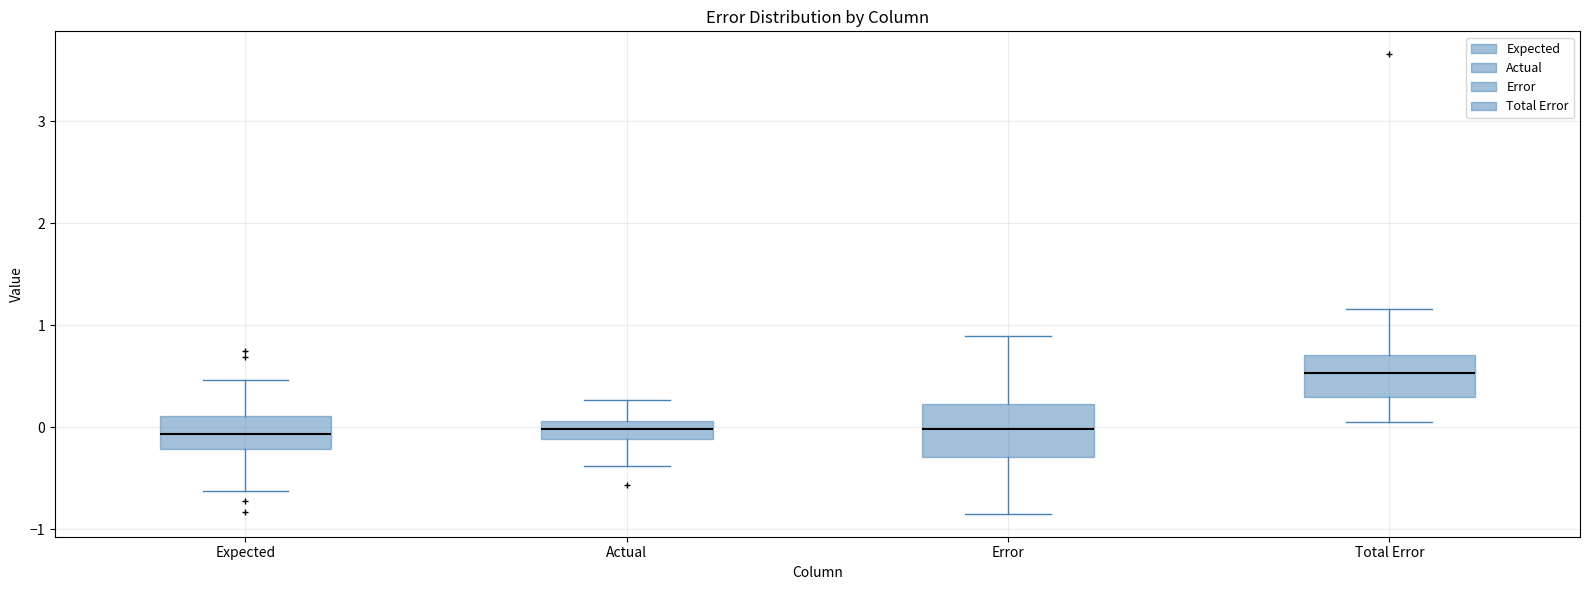

Where does the upper whisker of the box for Error end on the y-axis? The values are not printed on the chart, so give them approximately, as read against the axis.

0.9